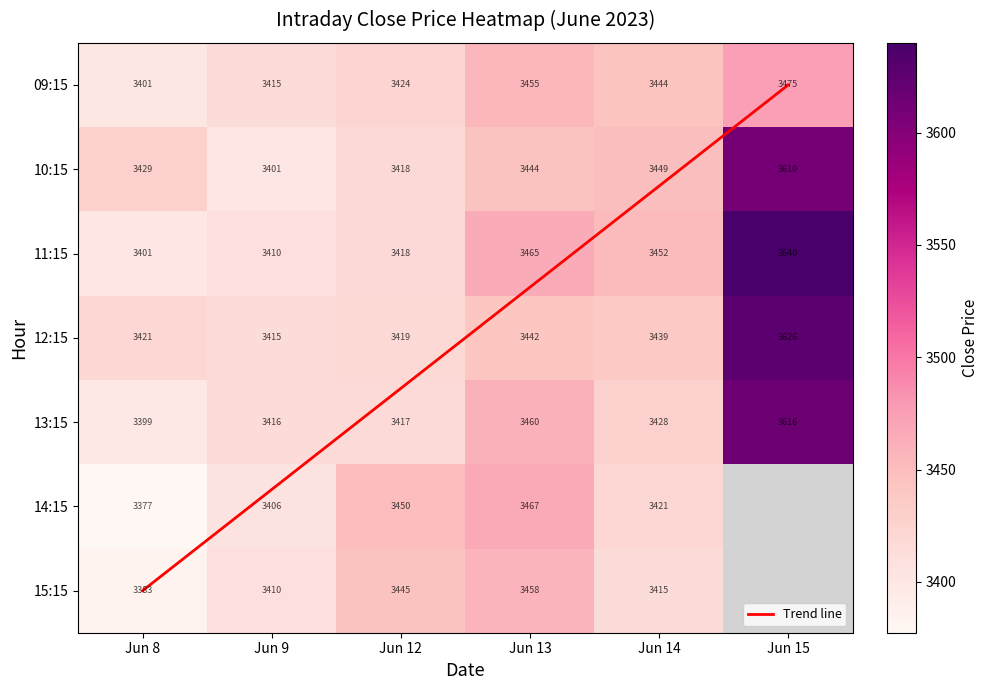

Is it true that 6-8 equals 5414.2 at 1?

False